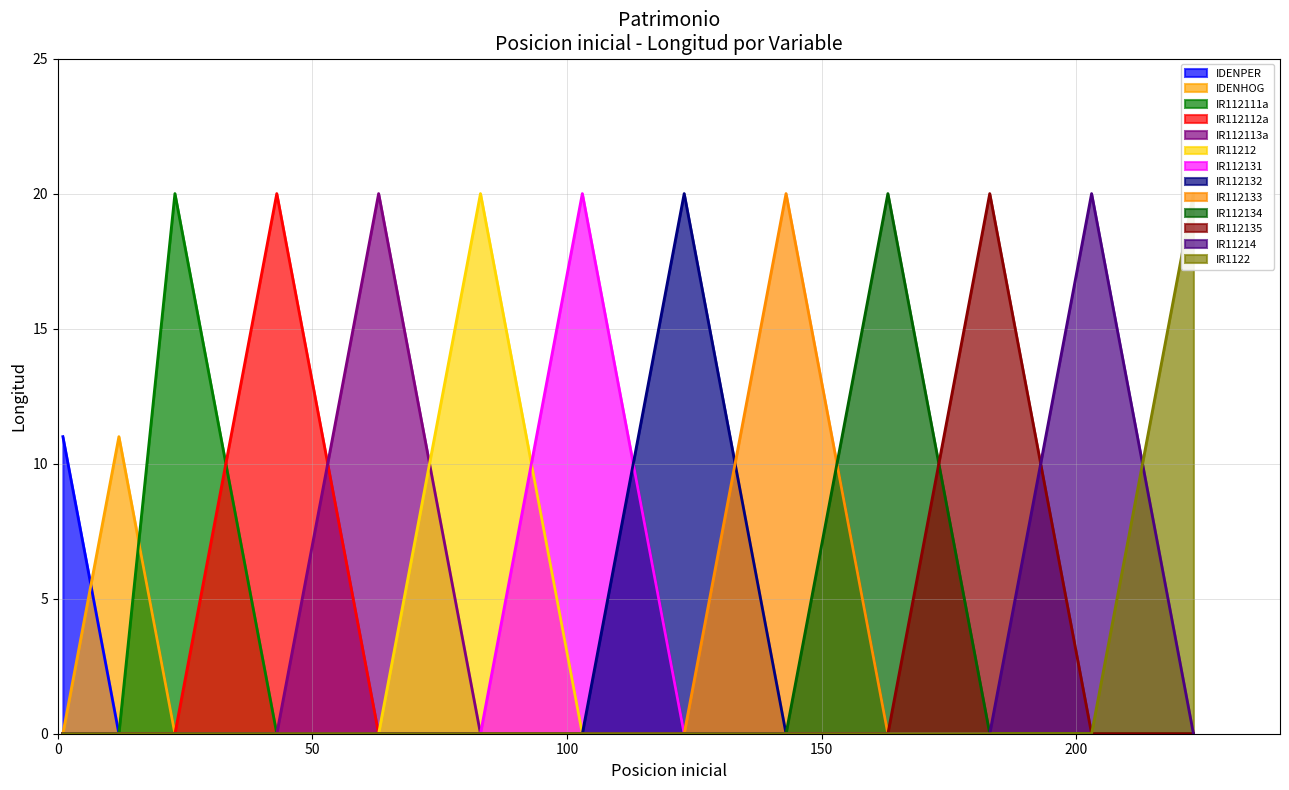

True or false: Activos financieros IIC and Patrimonio inmobiliario BICE cross at least once.

False